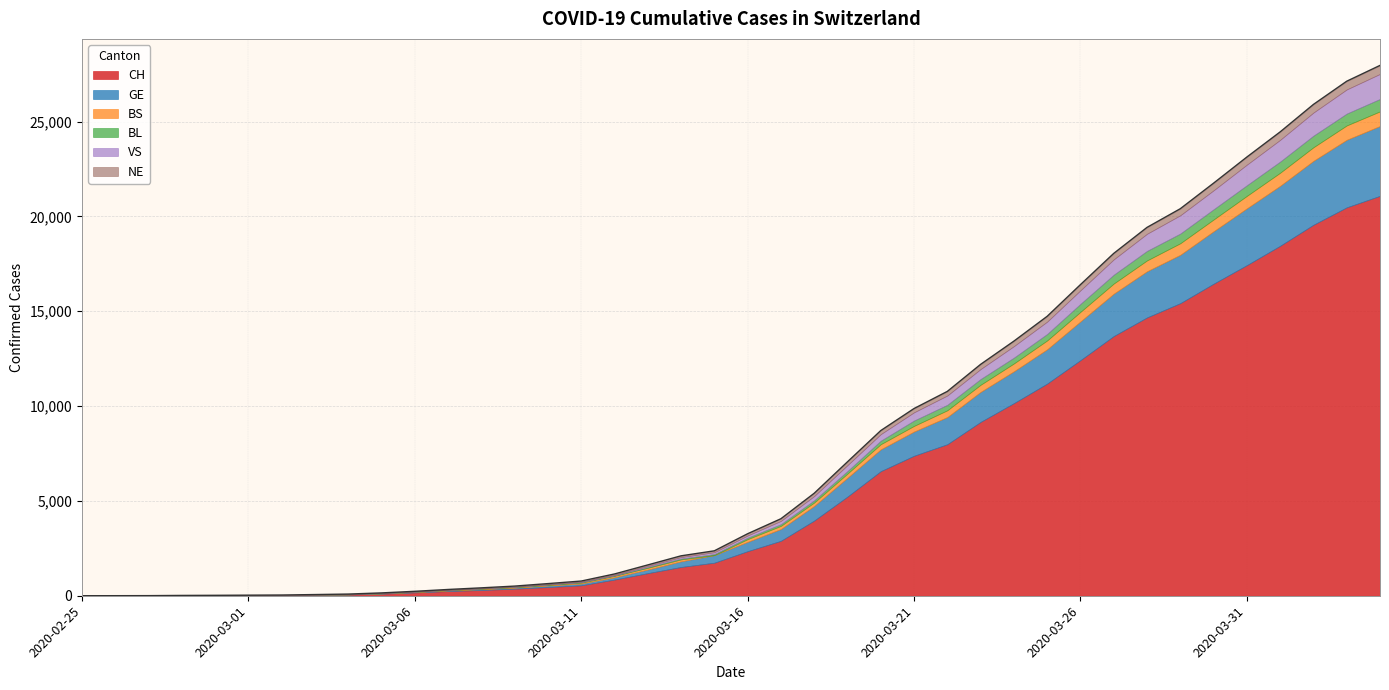

What is the difference between the maximum and second lowest values in the GE series?

3682